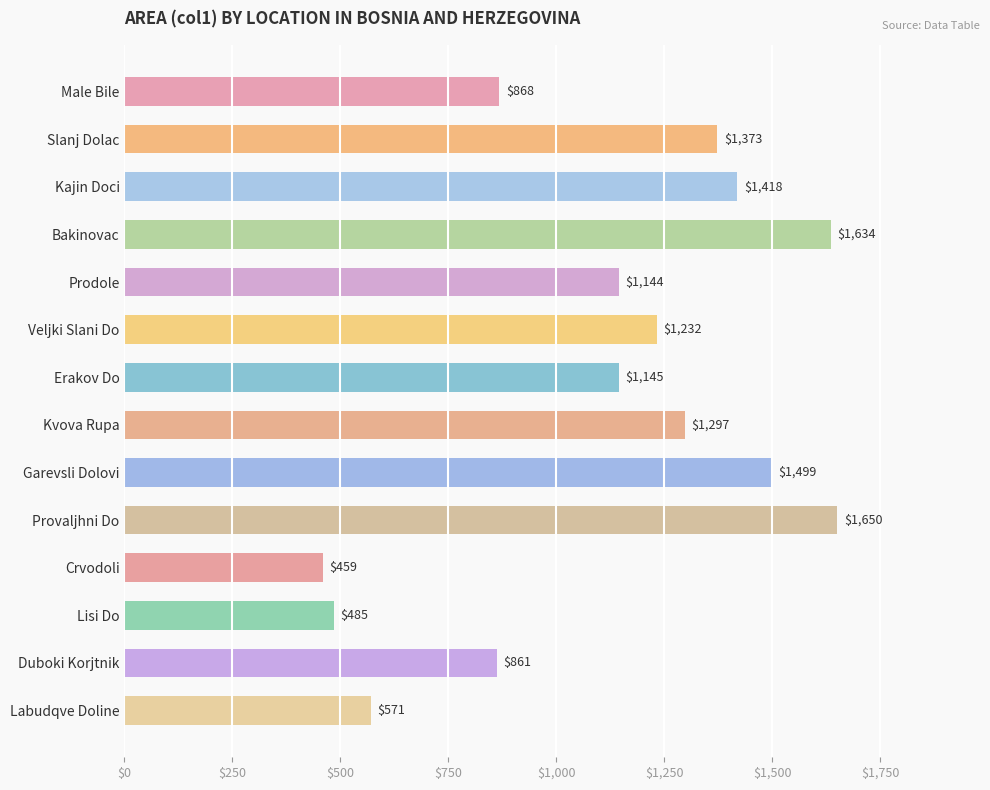

How many values are below 1231?

7